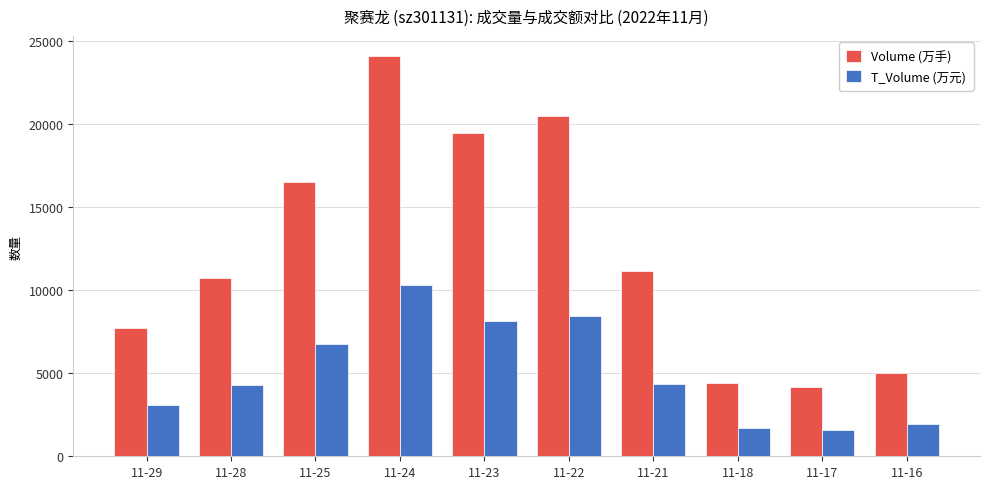

Where is T_Volume (万元) nearest to the value 5955?

11-25